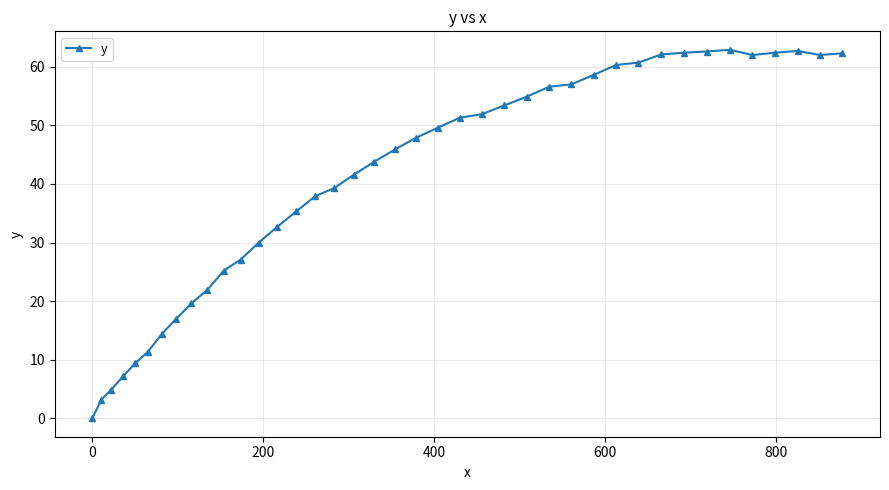

Does the chart display data point markers on the line(s)?

Yes